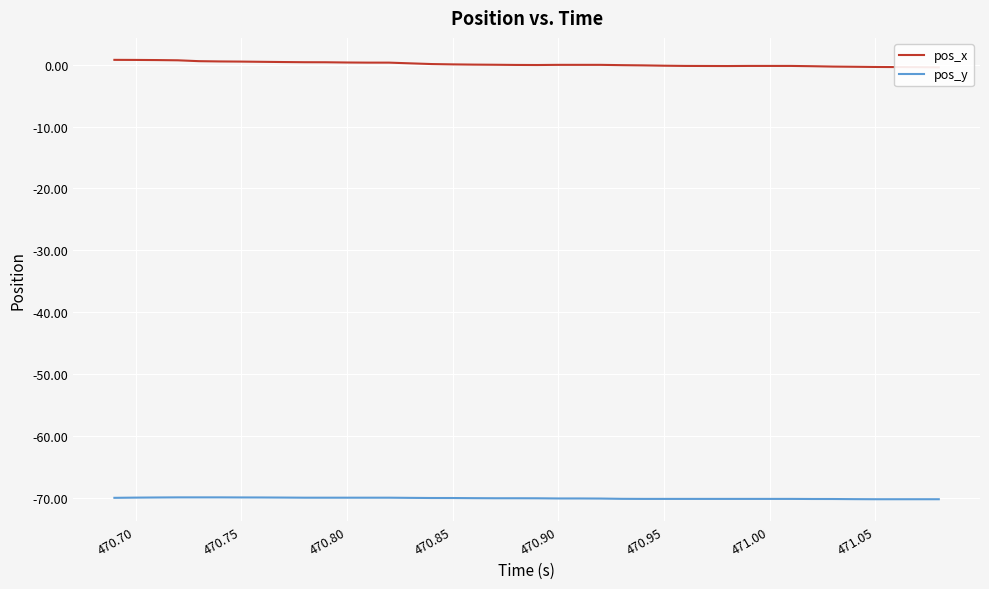

How many lines are shown in the chart?

2